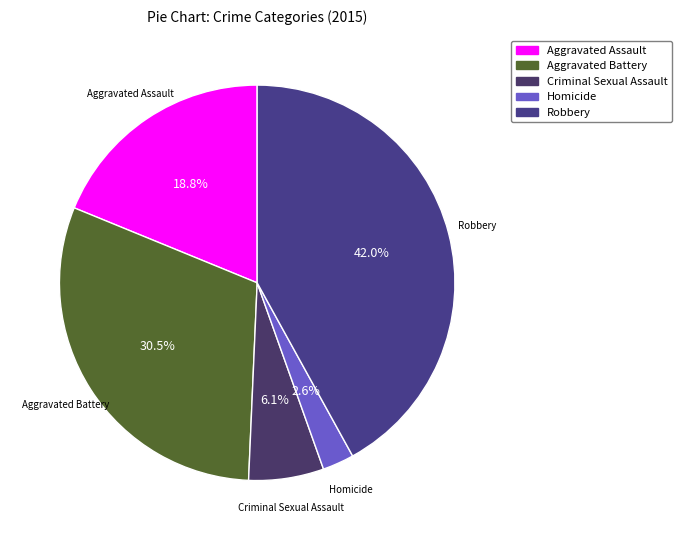

What percentage is the Criminal Sexual Assault slice, to the nearest percent?

6%